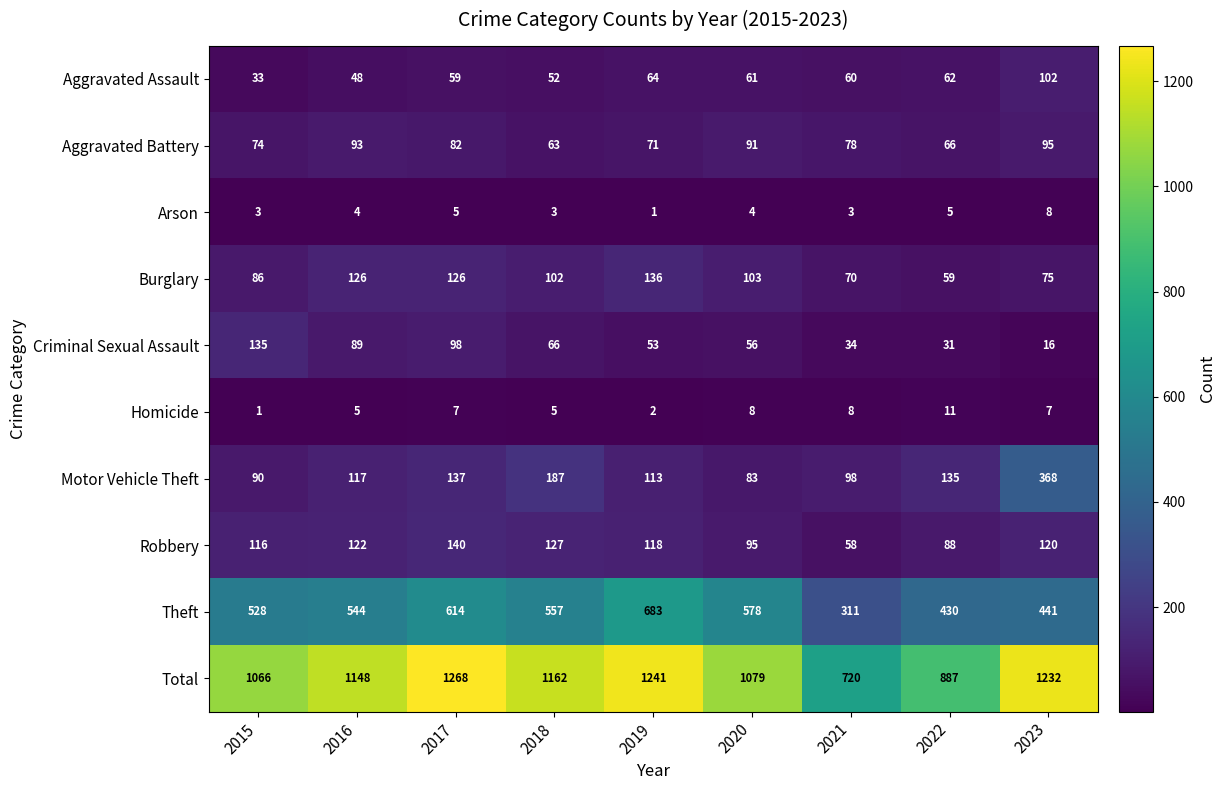

Which series has the largest range (max minus min)?

Total